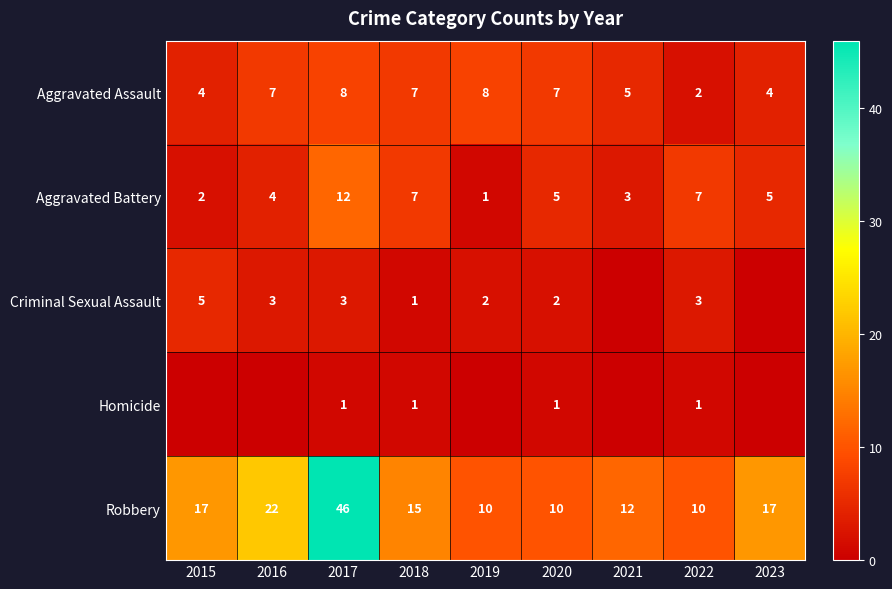

The value of Aggravated Assault at 2018 is 3. True or false?

False